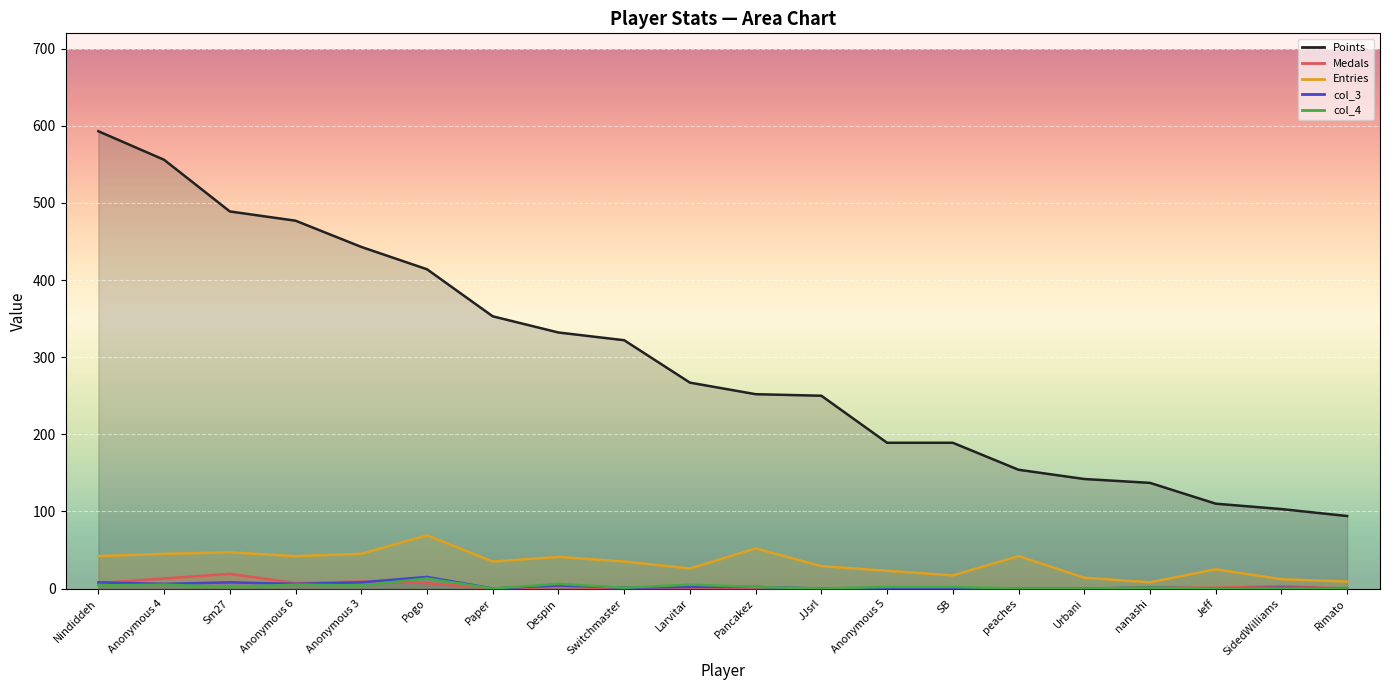

Where is the first local maximum for Entries?

Sm27